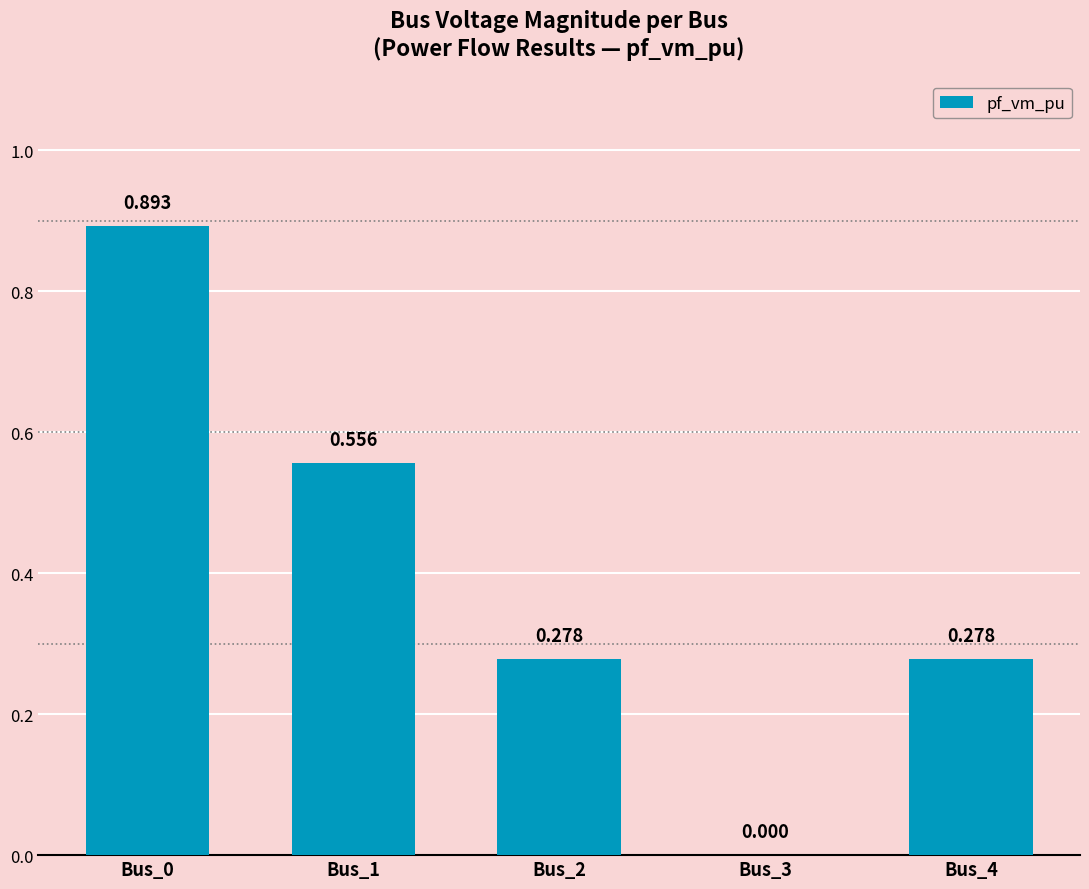

Rank the categories by value from lowest to highest.

Bus_3, Bus_2, Bus_4, Bus_1, Bus_0